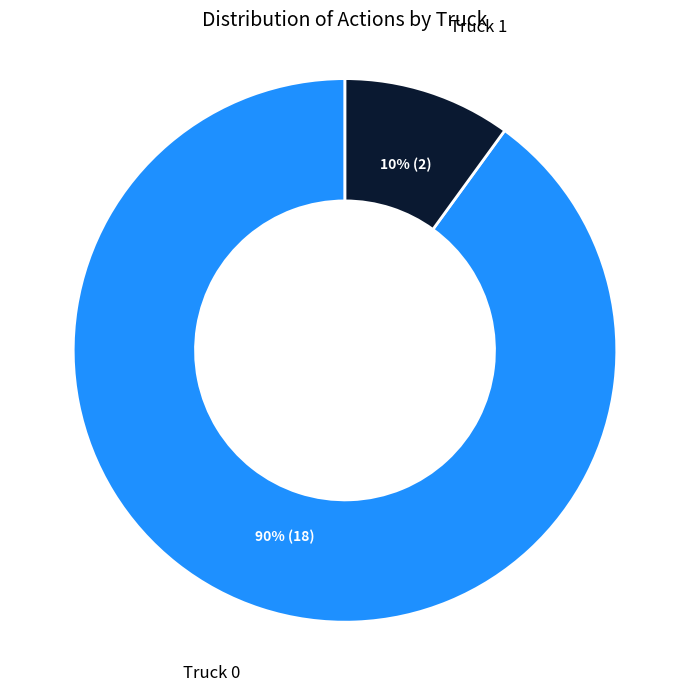

What percentage is the Truck 1 slice, to the nearest percent?

10%